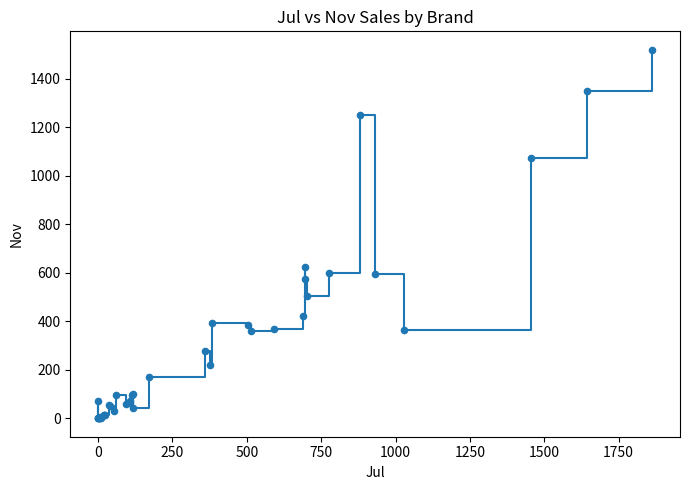

What Y value in the scatter plot is closest to 759?

622